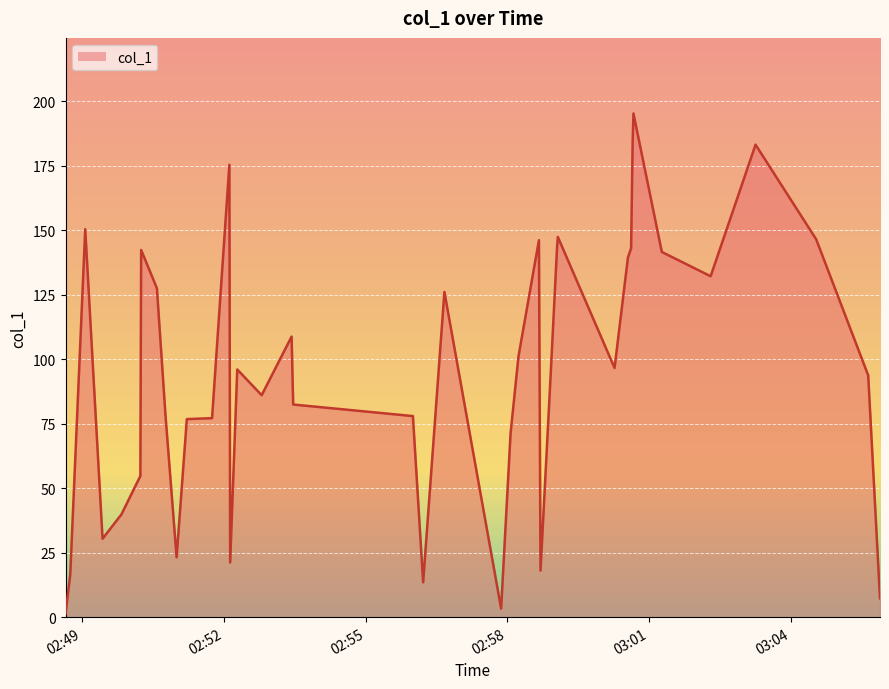

What is the difference between the maximum and minimum values?

194.0